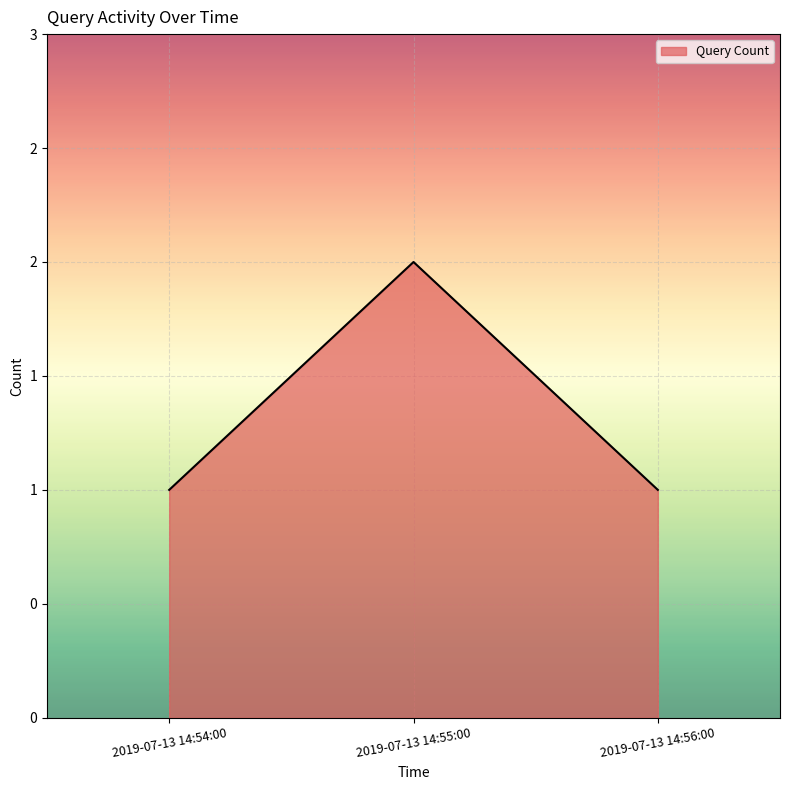

Is this an area chart (filled region under the line)?

Yes